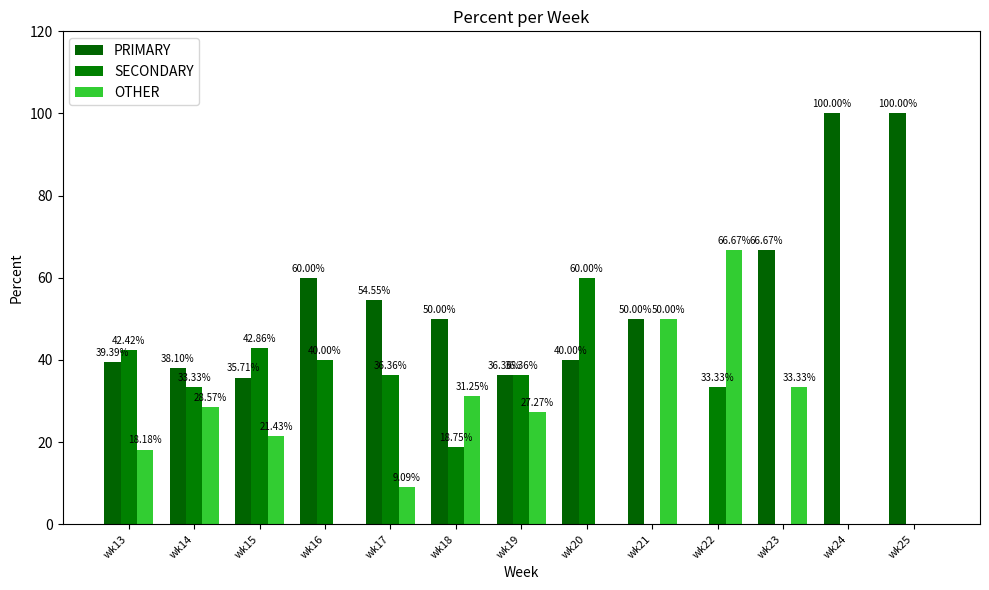

Where does the SECONDARY series first go above 33?

wk13